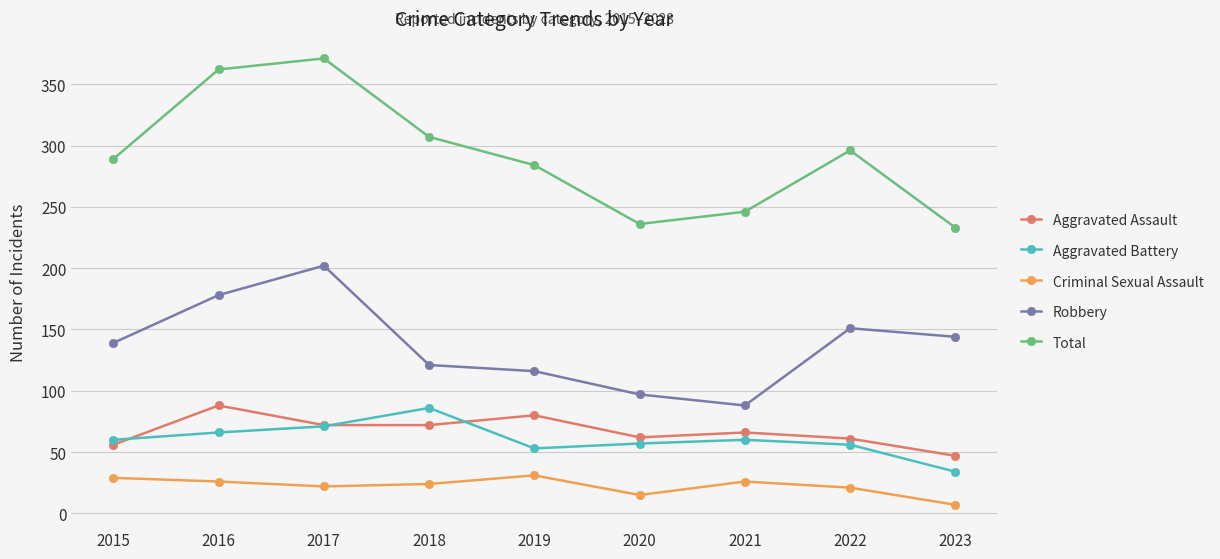

How many lines are shown in the chart?

5